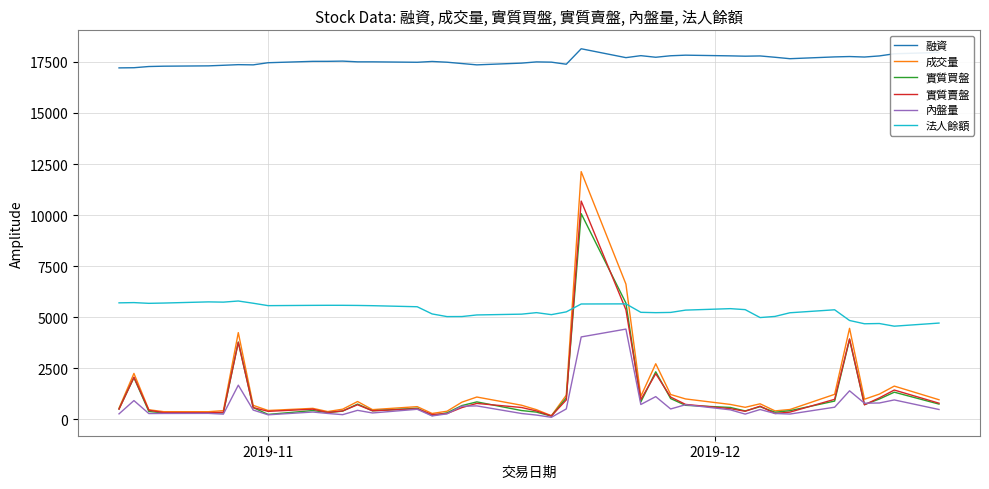

True or false: 法人餘額 and 內盤量 cross at least once.

False